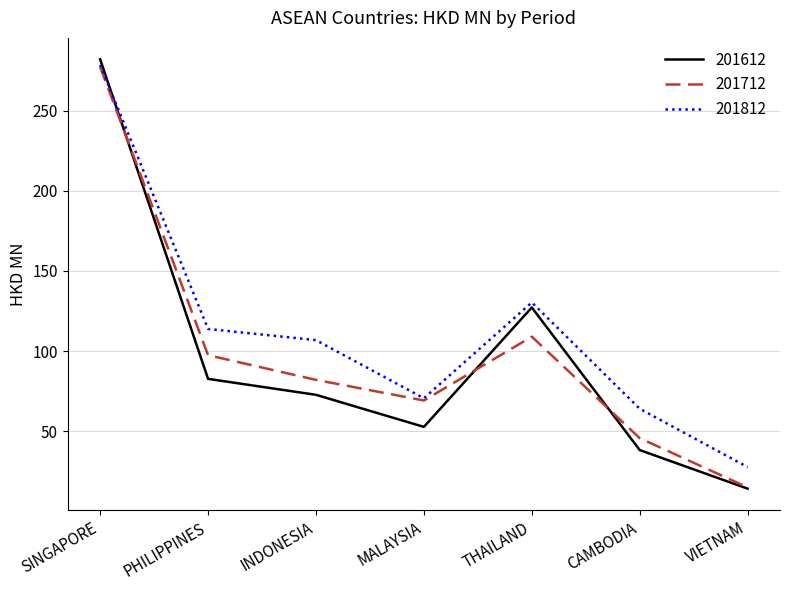

What position from the left is VIETNAM?

7